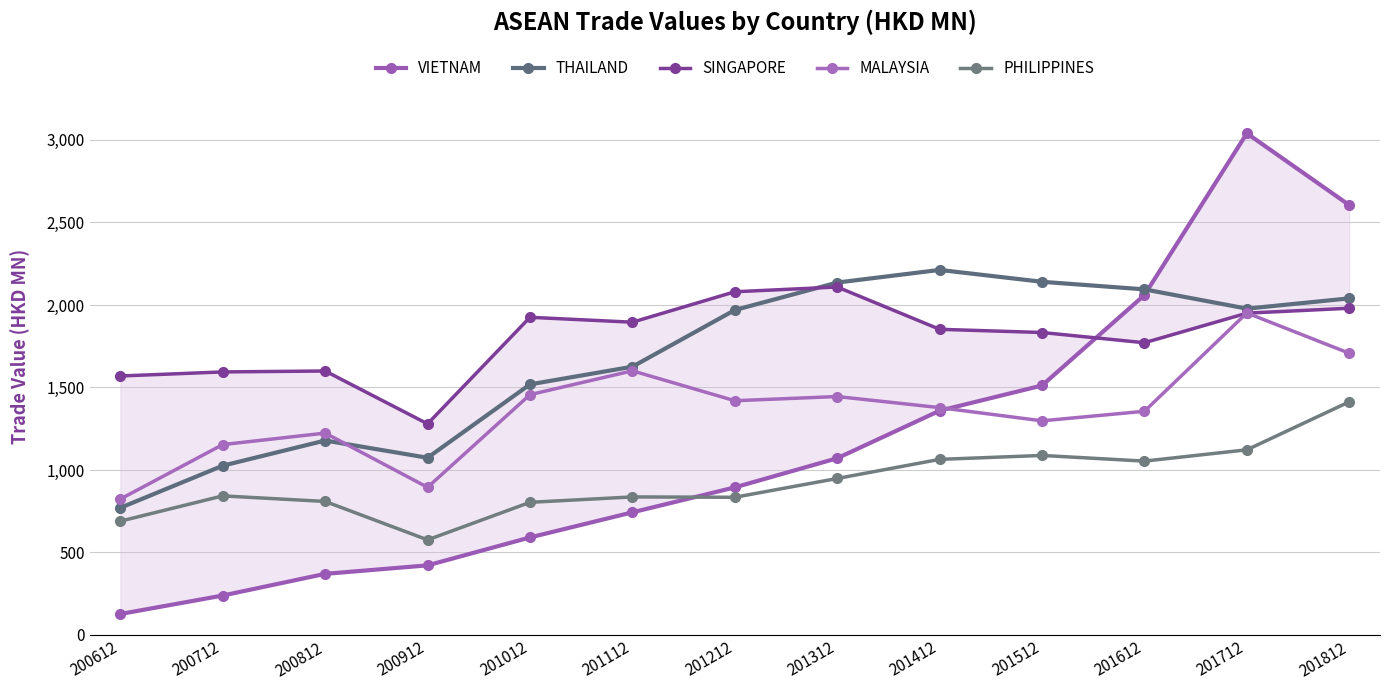

At which label is VIETNAM closest to 1583?

201512